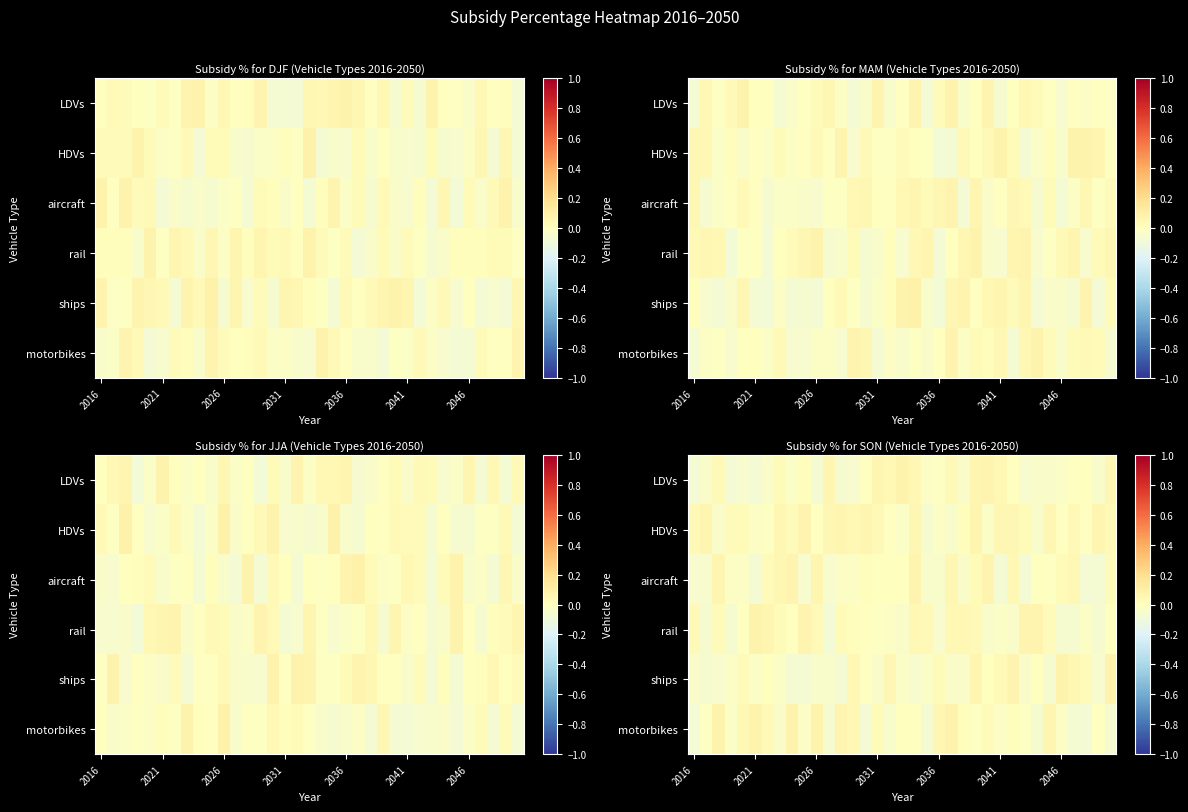

List the series in order of their peak value, highest first.

rail, motorbikes, ships, LDVs, aircraft, HDVs